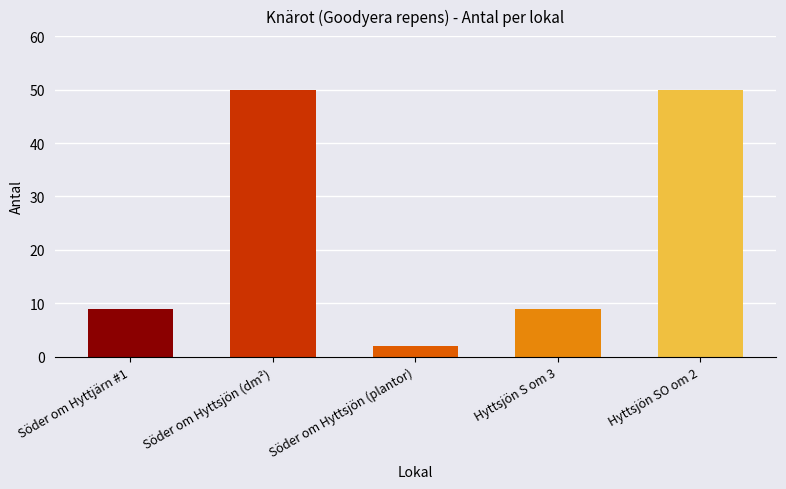

Between Hyttsjön S om 3 and Söder om Hyttsjön (dm²), which is larger?

Söder om Hyttsjön (dm²)